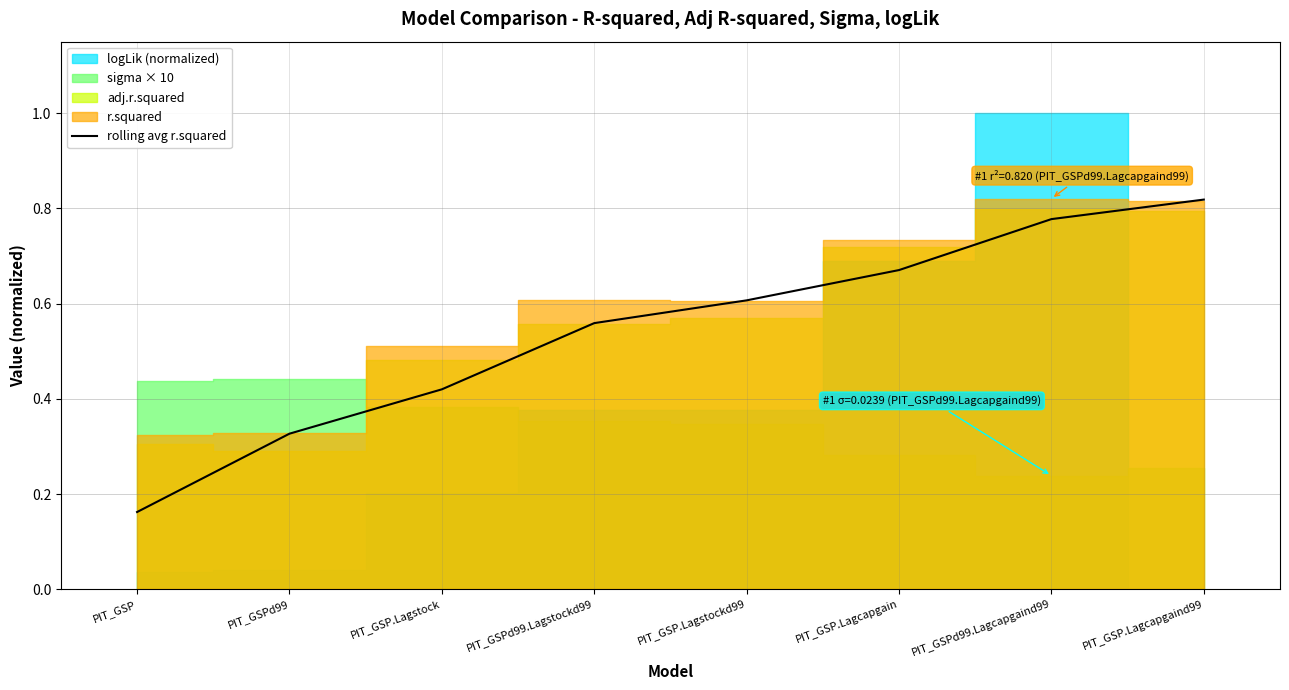

What is the label of the 2nd point from the left?

PIT_GSPd99